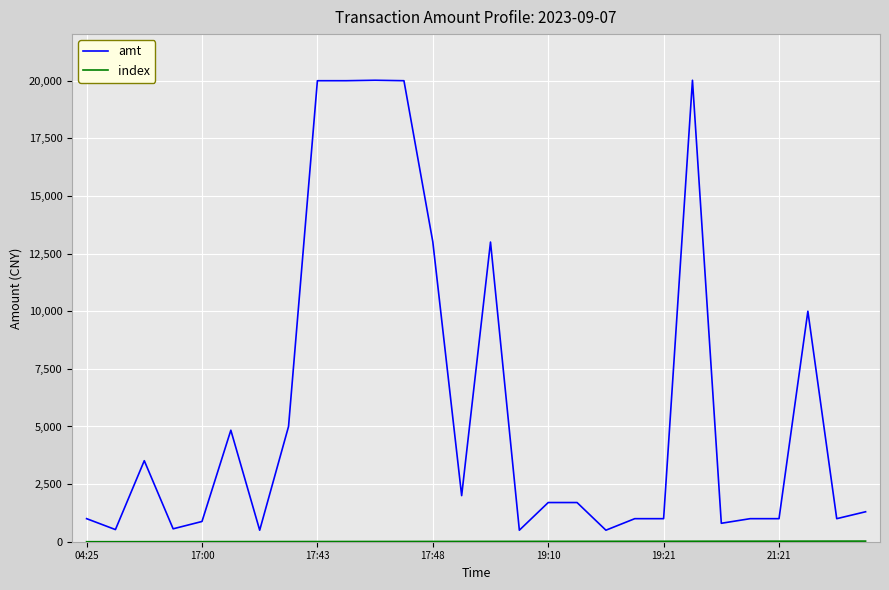

Which series has the largest total across all categories?

amt